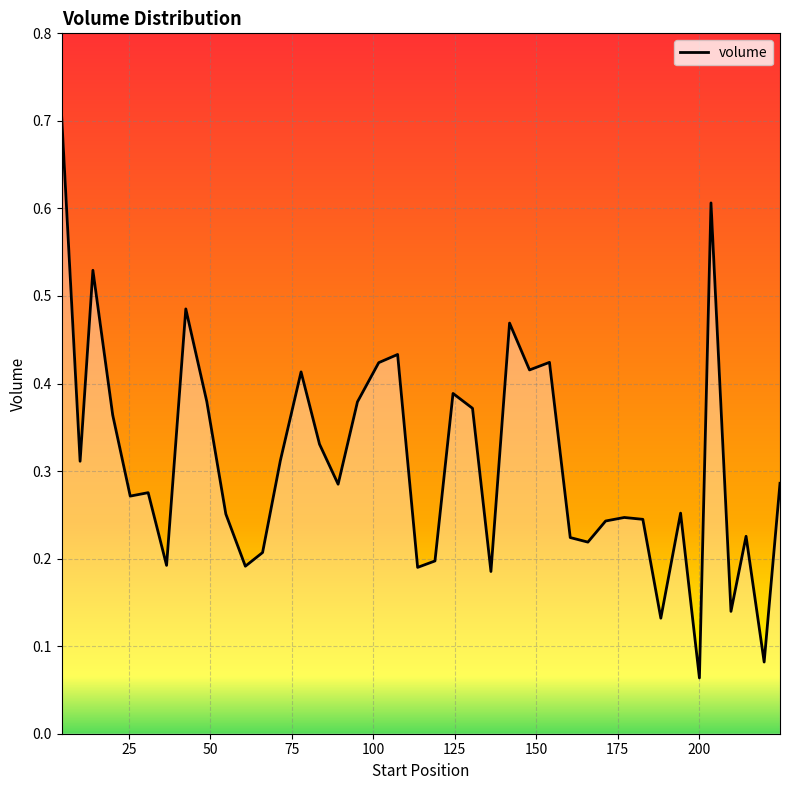

What is the greatest value displayed?

0.7